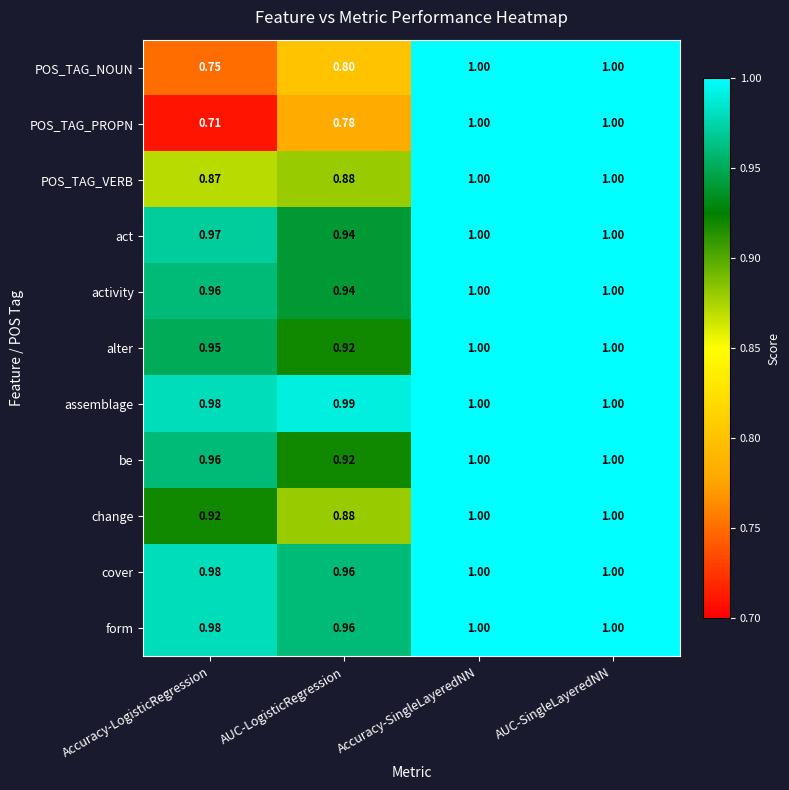

How many data points does each series have?

4